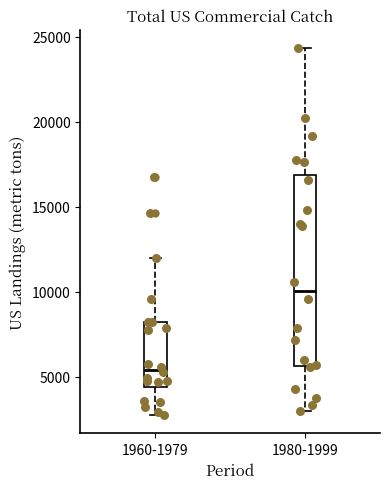

Which box is the tallest, from its lower edge to its upper edge?

1980-1999